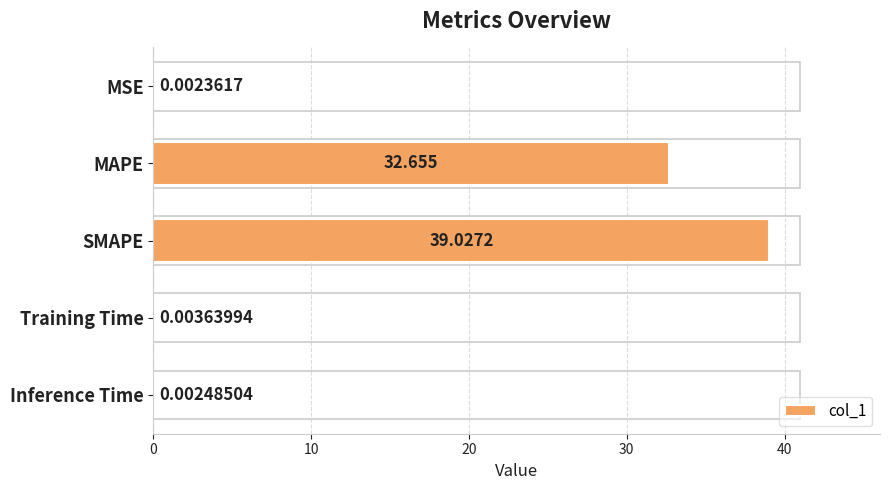

Where is the data nearest to the value 19?

MAPE